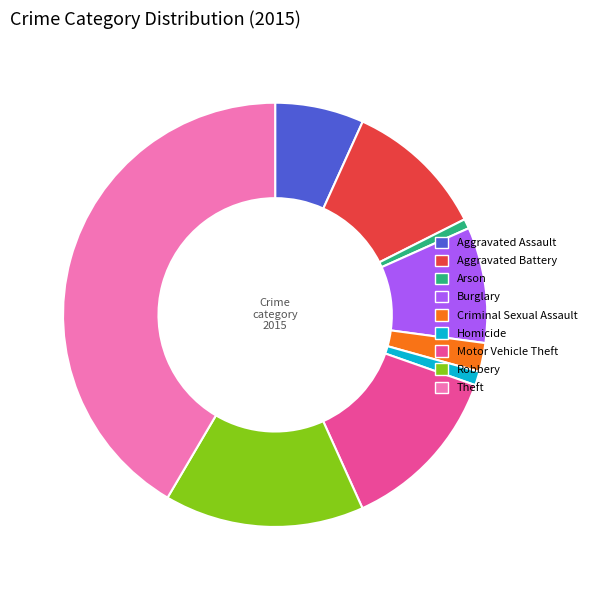

Does Aggravated Battery account for over 50% of the chart?

No